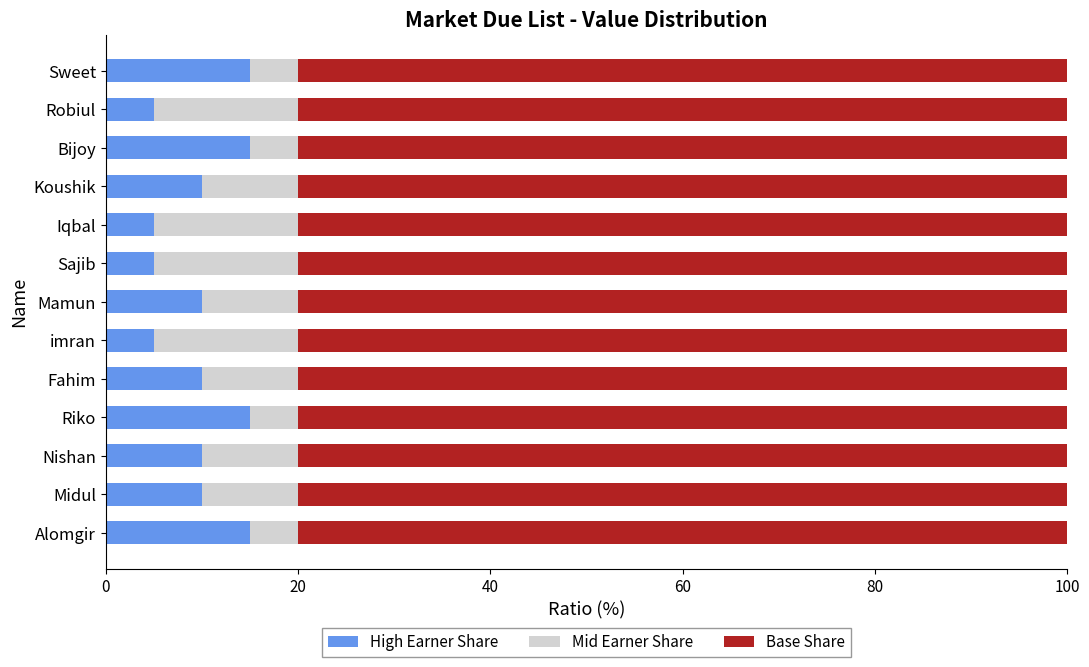

What is the sum of the High Earner Share values at Sajib and Koushik?

15